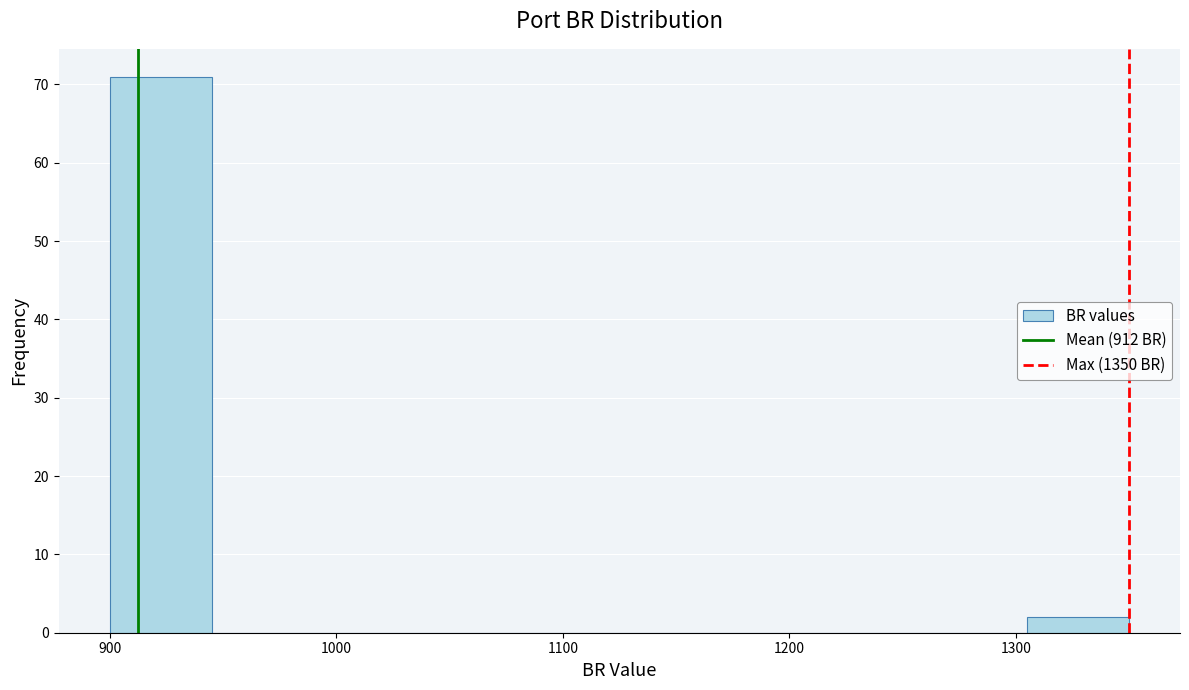

Reading left to right, transcribe this chart: for each bar, give the range it covers on the x-axis and its height. Neither the bar edges nor the heights are printed on the chart, so give them approximately, as read against the axes.

900 to 945: 71
945 to 990: 0
990 to 1035: 0
1035 to 1080: 0
1080 to 1125: 0
1125 to 1170: 0
1170 to 1215: 0
1215 to 1260: 0
1260 to 1305: 0
1305 to 1350: 2